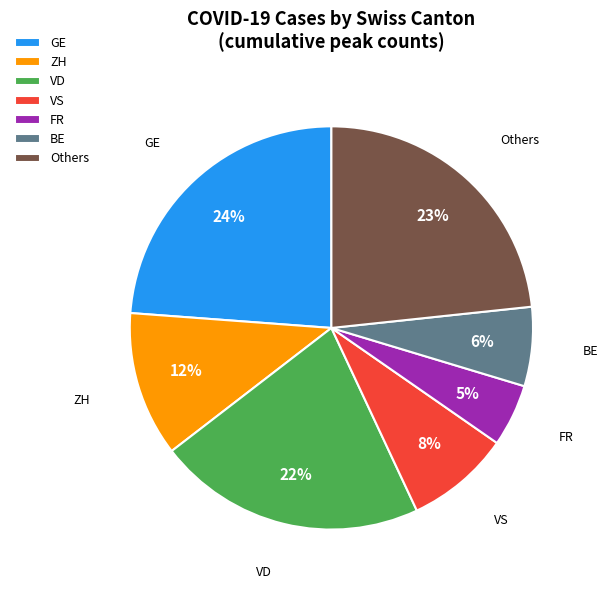

Is there a majority slice in this chart?

No